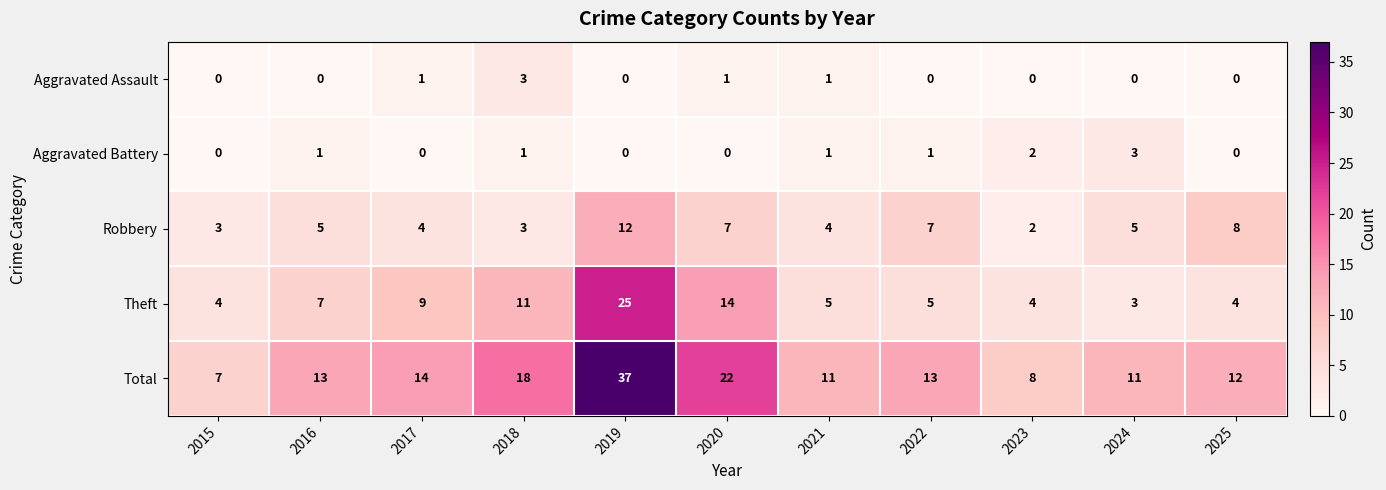

Is it true that Total equals 10 at 2018?

False